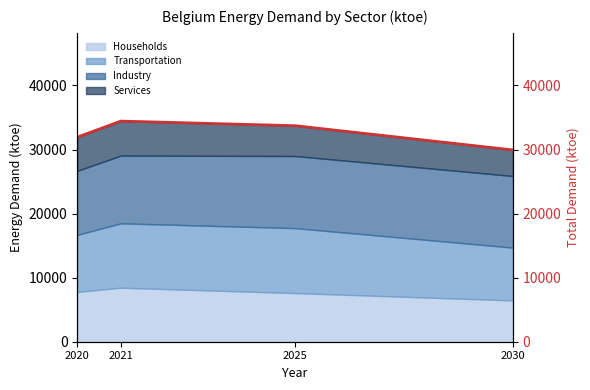

True or false: the data has more than 2 interior local peaks.

False